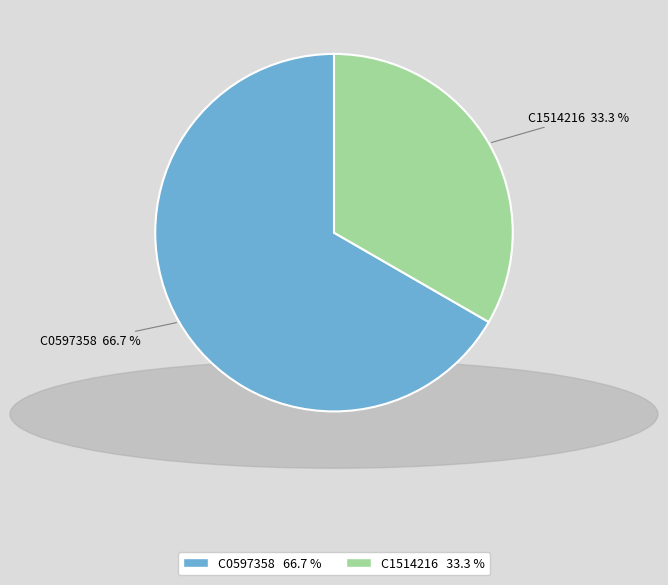

To the nearest percent, what portion does C0597358 represent?

67%